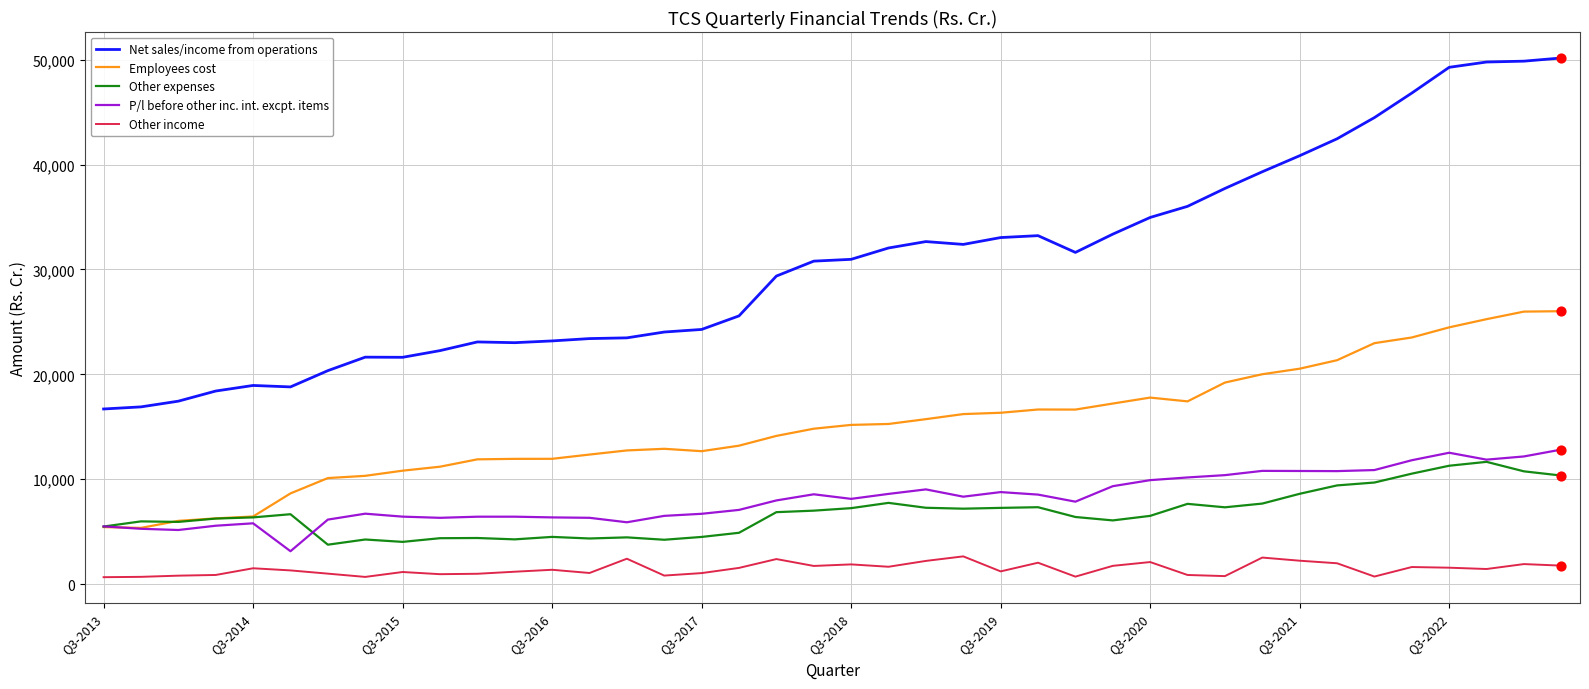

Which series has the largest total across all categories?

Net sales/income from operations